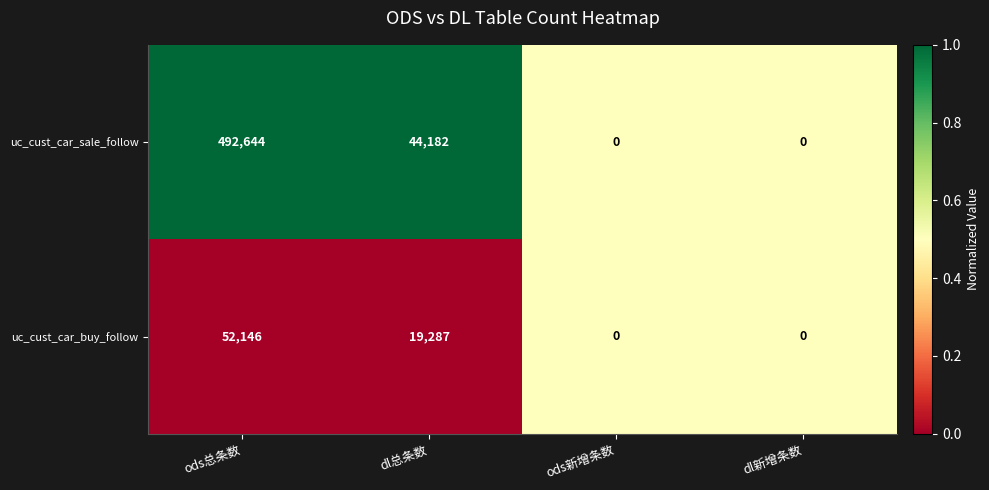

Reading right to left, extract all data points from this chart.

uc_cust_car_sale_follow: dl新增条数=0	ods新增条数=0	dl总条数=44182	ods总条数=492644
uc_cust_car_buy_follow: dl新增条数=0	ods新增条数=0	dl总条数=19287	ods总条数=52146